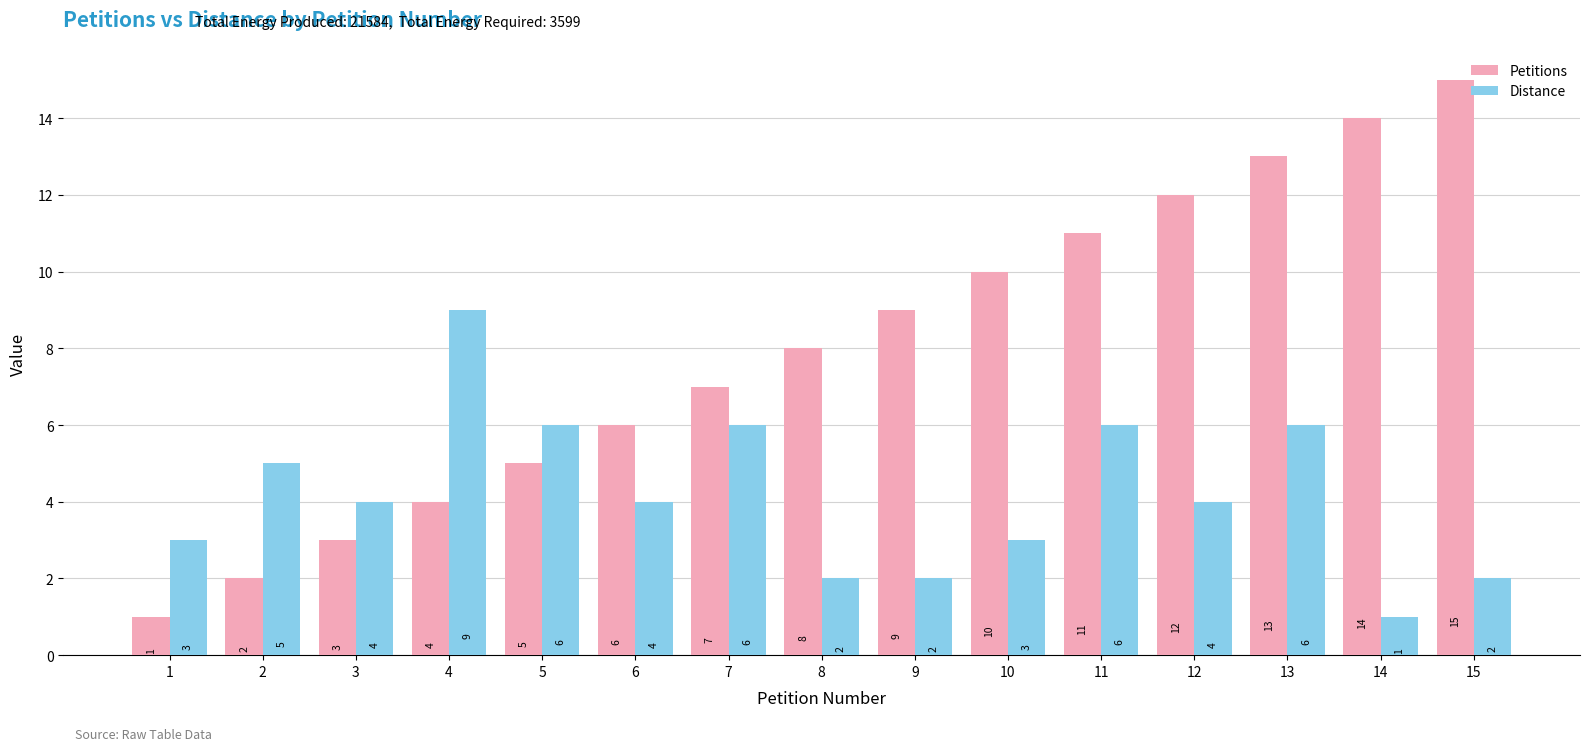

Where is Petitions nearest to the value 8?

8